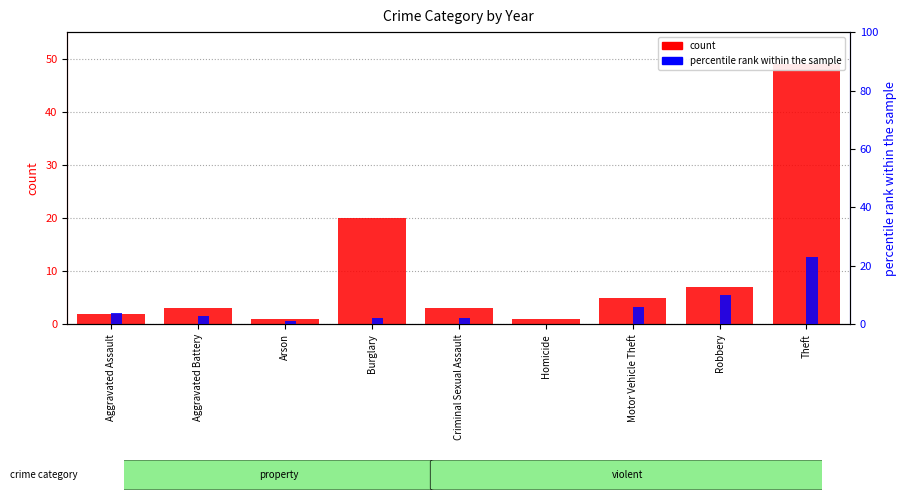

How many bars are there in each group?

2